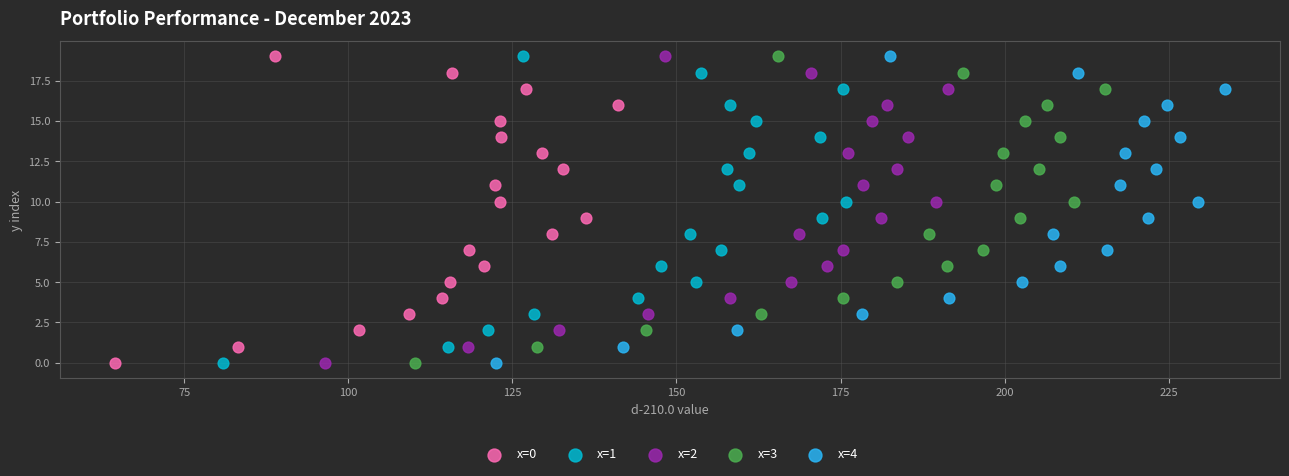

What are all the series names shown in the legend?

x=0, x=1, x=2, x=3, x=4